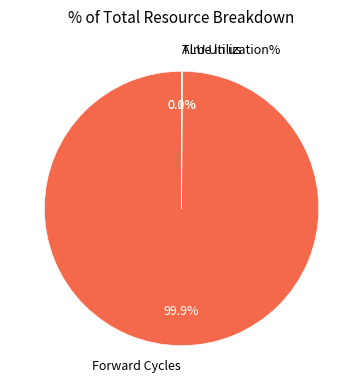

Which slice is the largest?

Forward Cycles